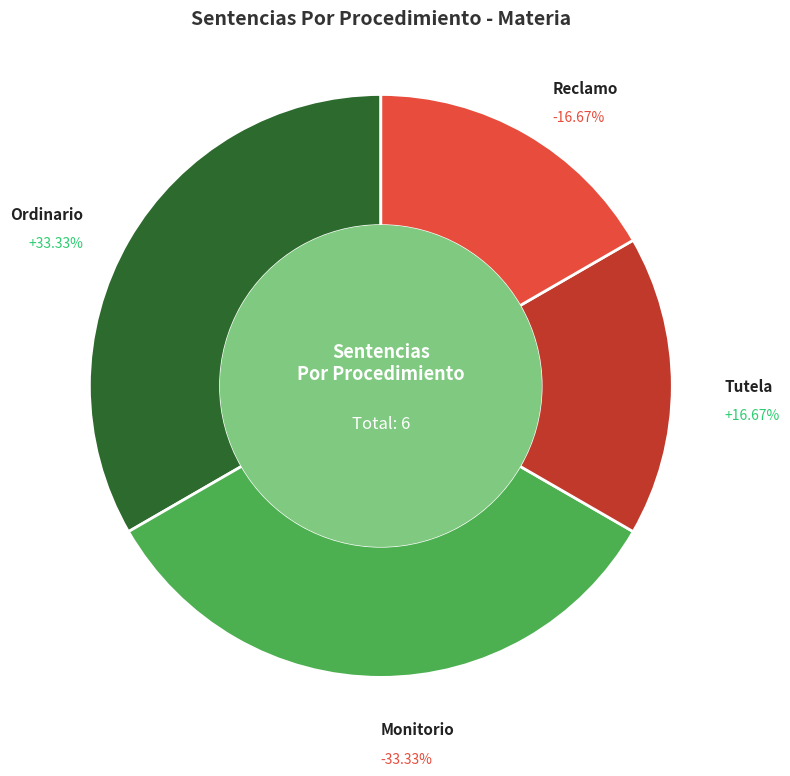

To the nearest percent, what portion does Monitorio represent?

33%